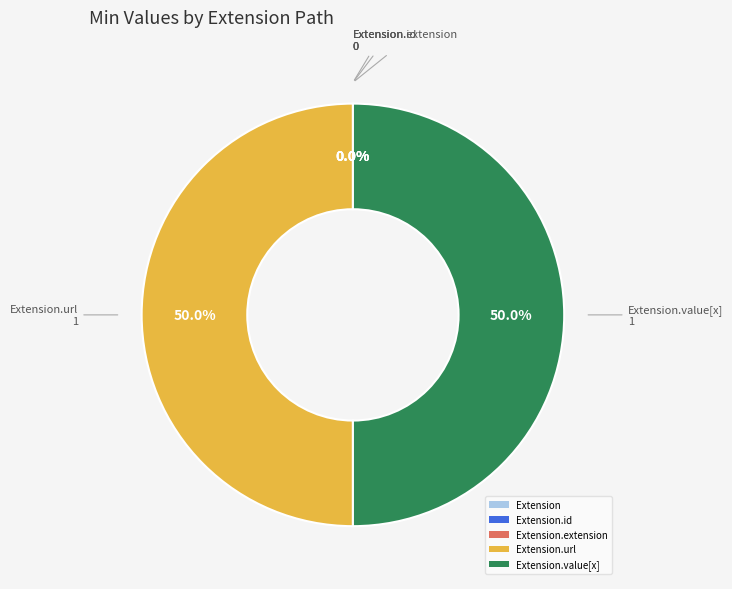

To the nearest percent, what is the combined percentage of Extension.extension and Extension.value[x]?

50%